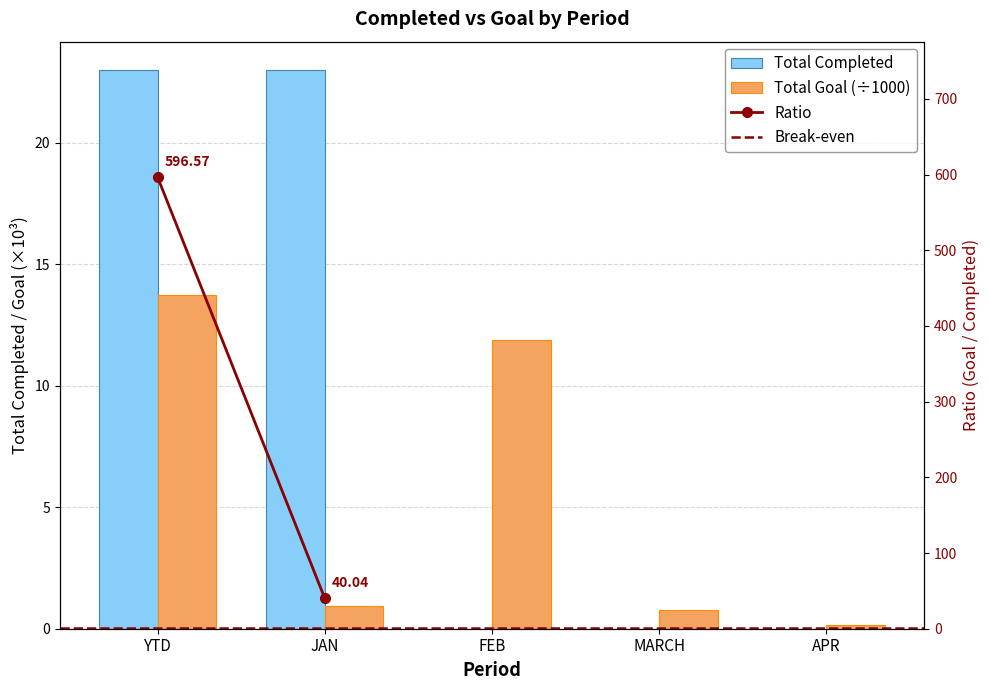

True or false: Total Completed has a value of 37.9 at YTD.

False